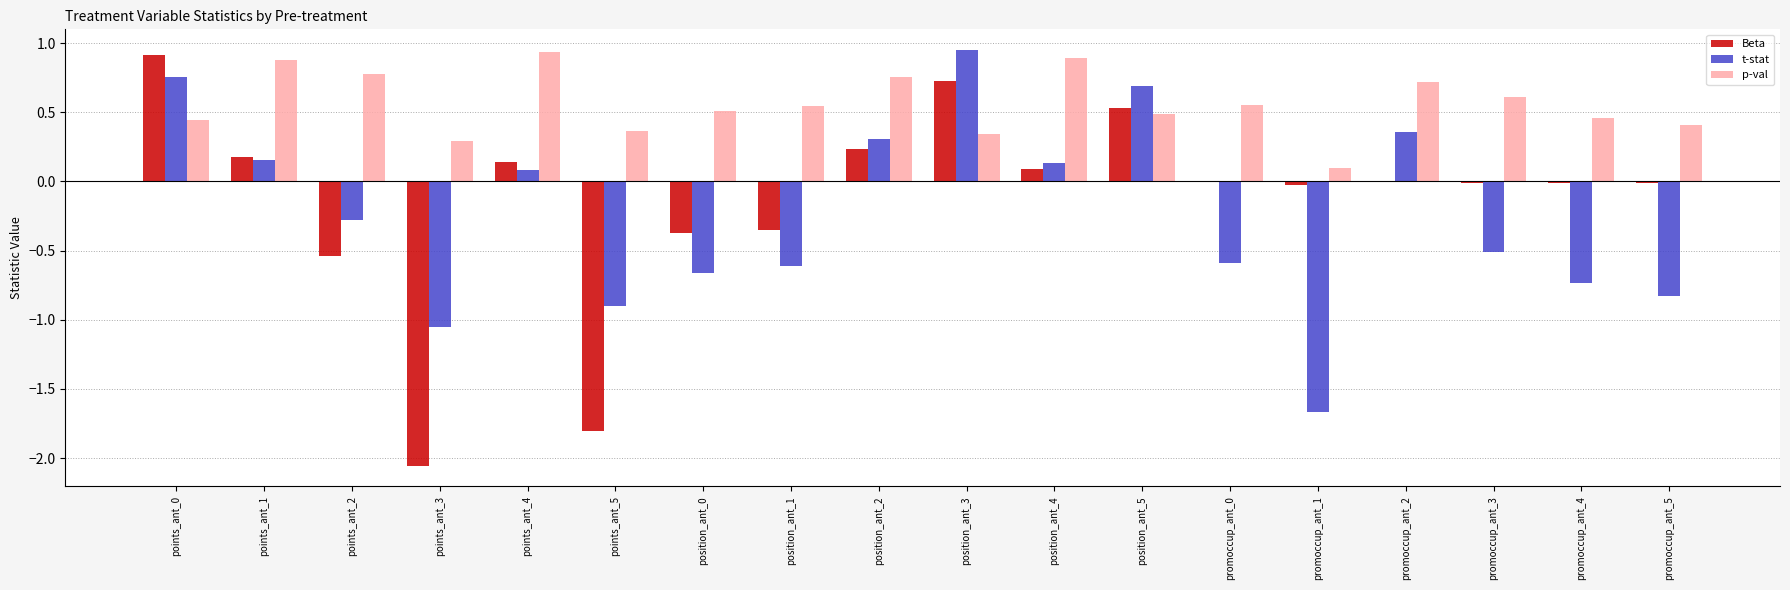

Is it true that p-val equals 0.1 at promoccup_ant_5?

False